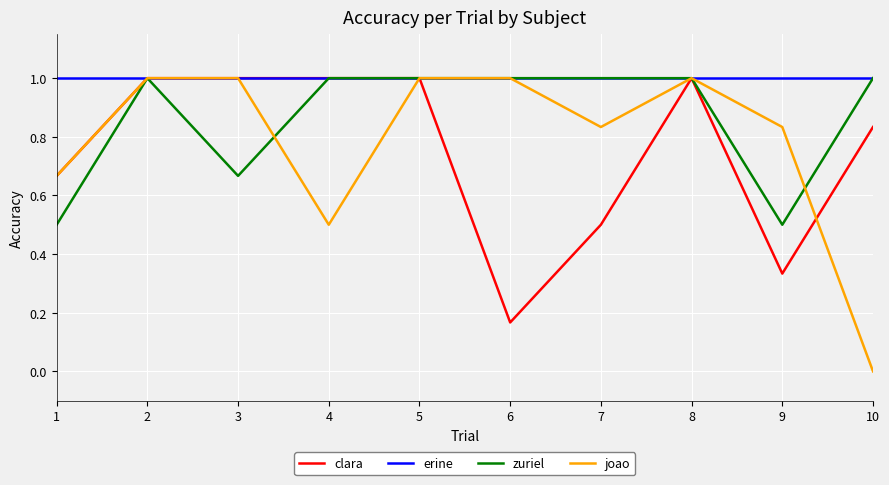

What are all the series names shown in the legend?

clara, erine, zuriel, joao